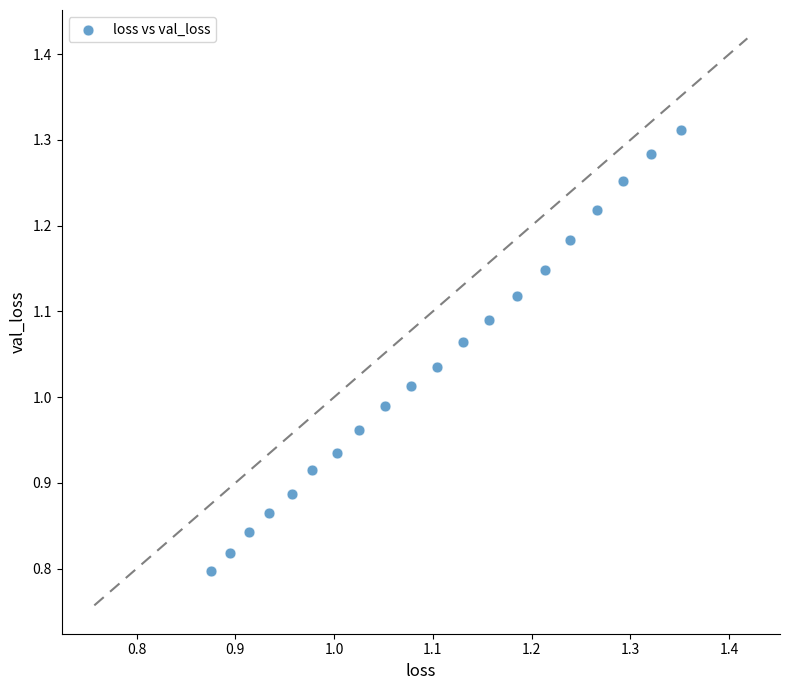

What is the range of Y values (max minus min)?

0.5